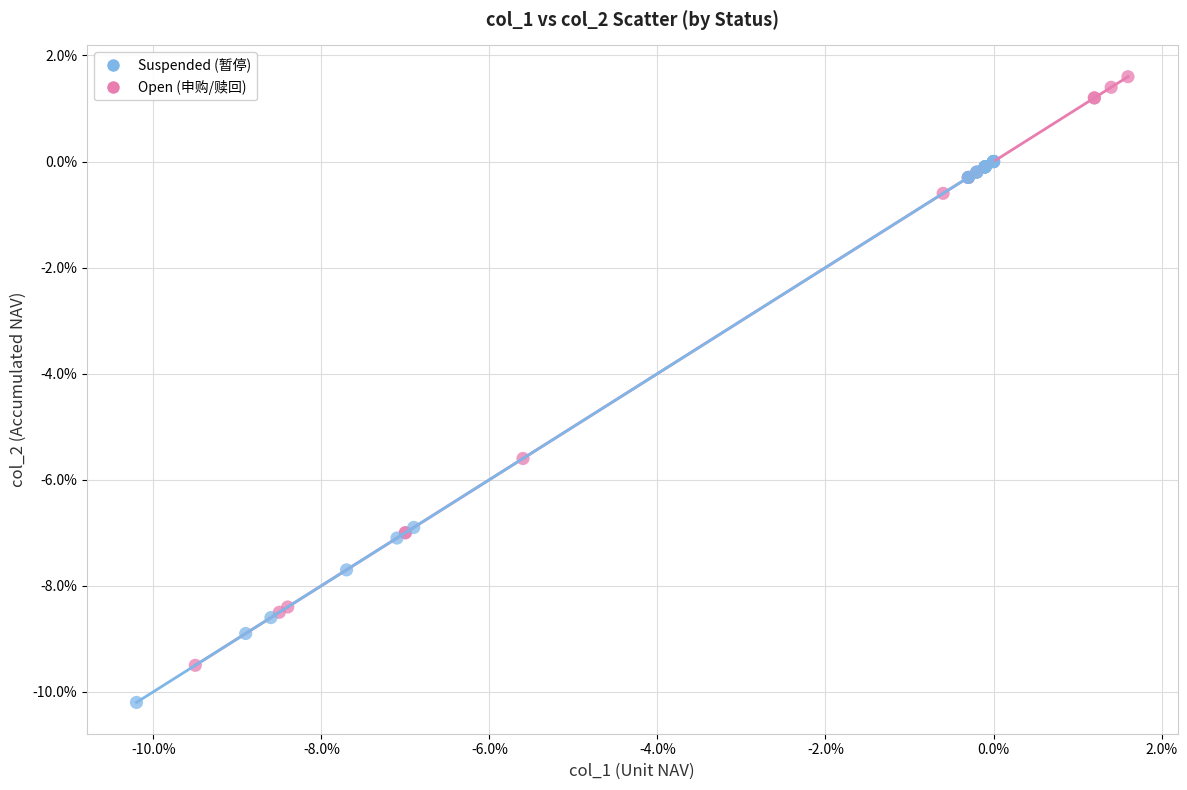

What are all the series names shown in the legend?

Suspended (暂停), Open (申购/赎回)